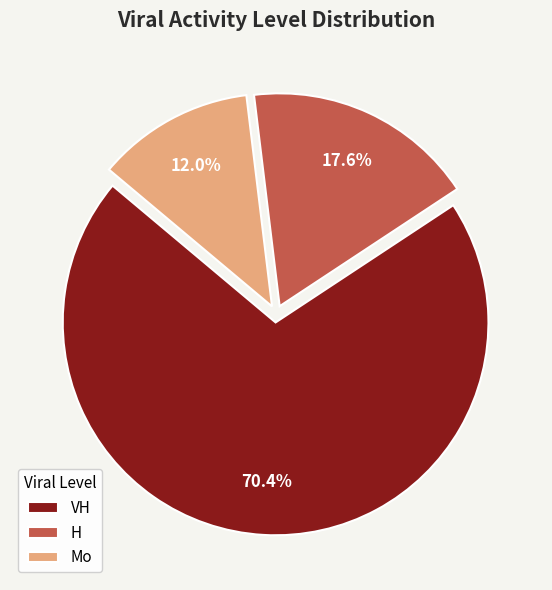

What percentage is the VH slice, to the nearest percent?

70%